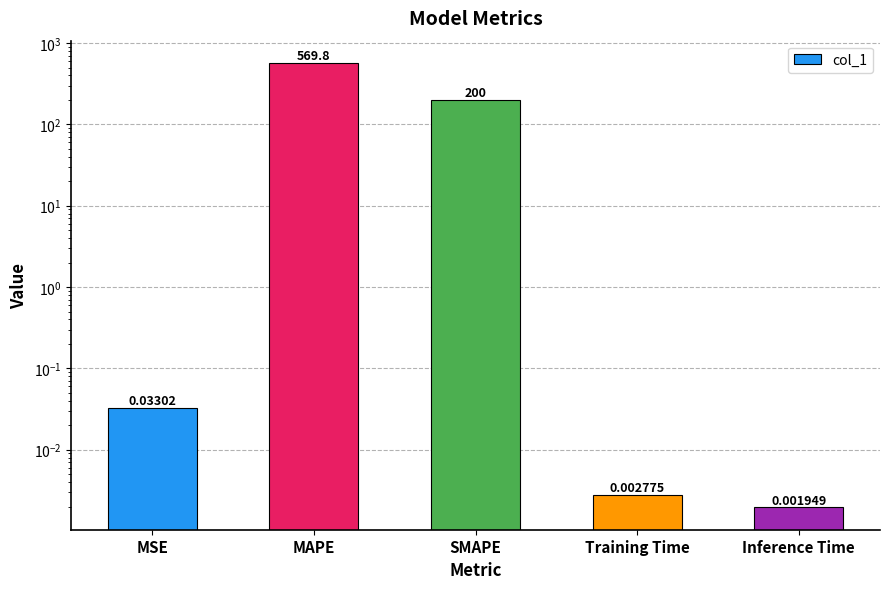

Reading left to right, what are all the values shown in this chart?

MSE=0.0	MAPE=569.8	SMAPE=200.0	Training Time=0.0	Inference Time=0.0